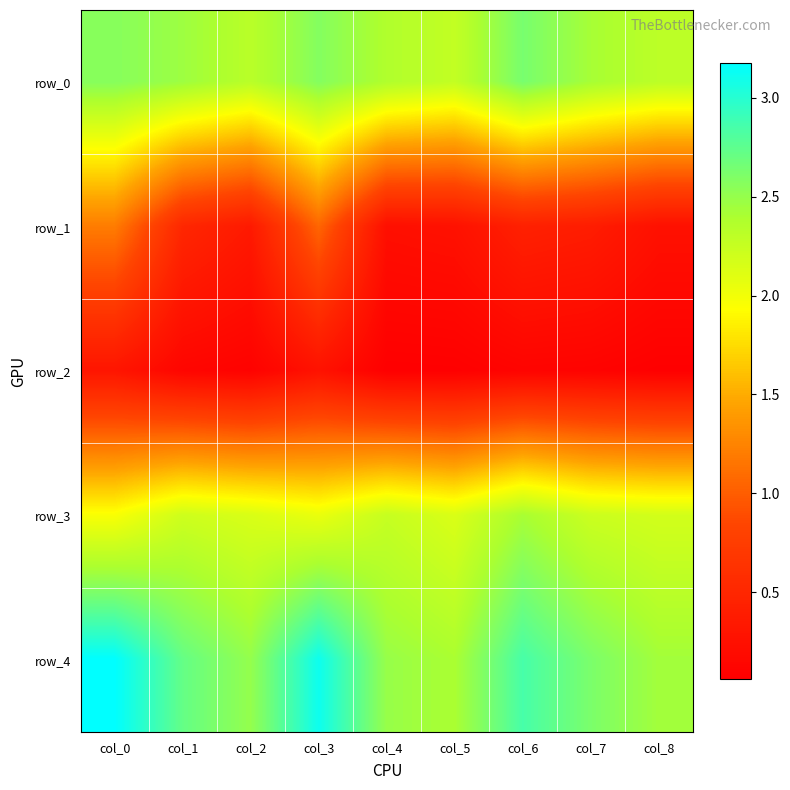

Reading right to left, transcribe all the data shown in this chart.

row_0: 2.3	2.4	2.6	2.3	2.4	2.6	2.3	2.5	2.6
row_1: 0.3	0.4	0.4	0.3	0.2	1.1	0.4	0.5	1.2
row_2: 0.1	0.1	0.1	0.1	0.1	0.3	0.1	0.1	0.3
row_3: 2.2	2.2	2.4	2.1	2.3	2.0	2.1	2.2	2.0
row_4: 2.4	2.6	2.9	2.4	2.5	3.1	2.5	2.7	3.2